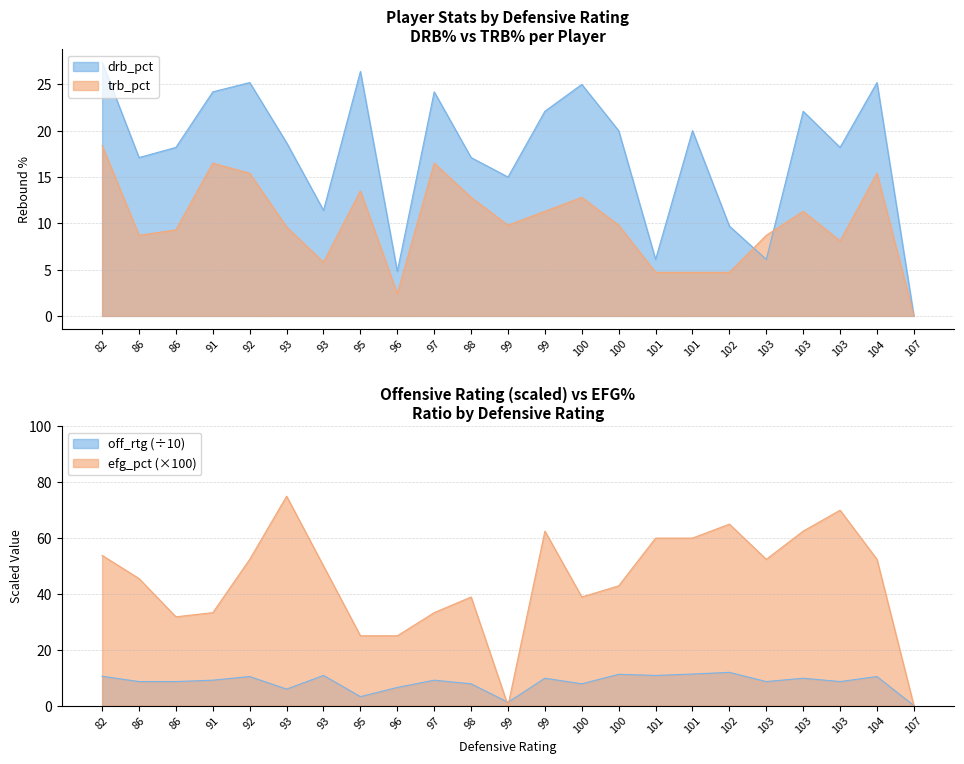

How many values in the off_rtg series are below 9?

11